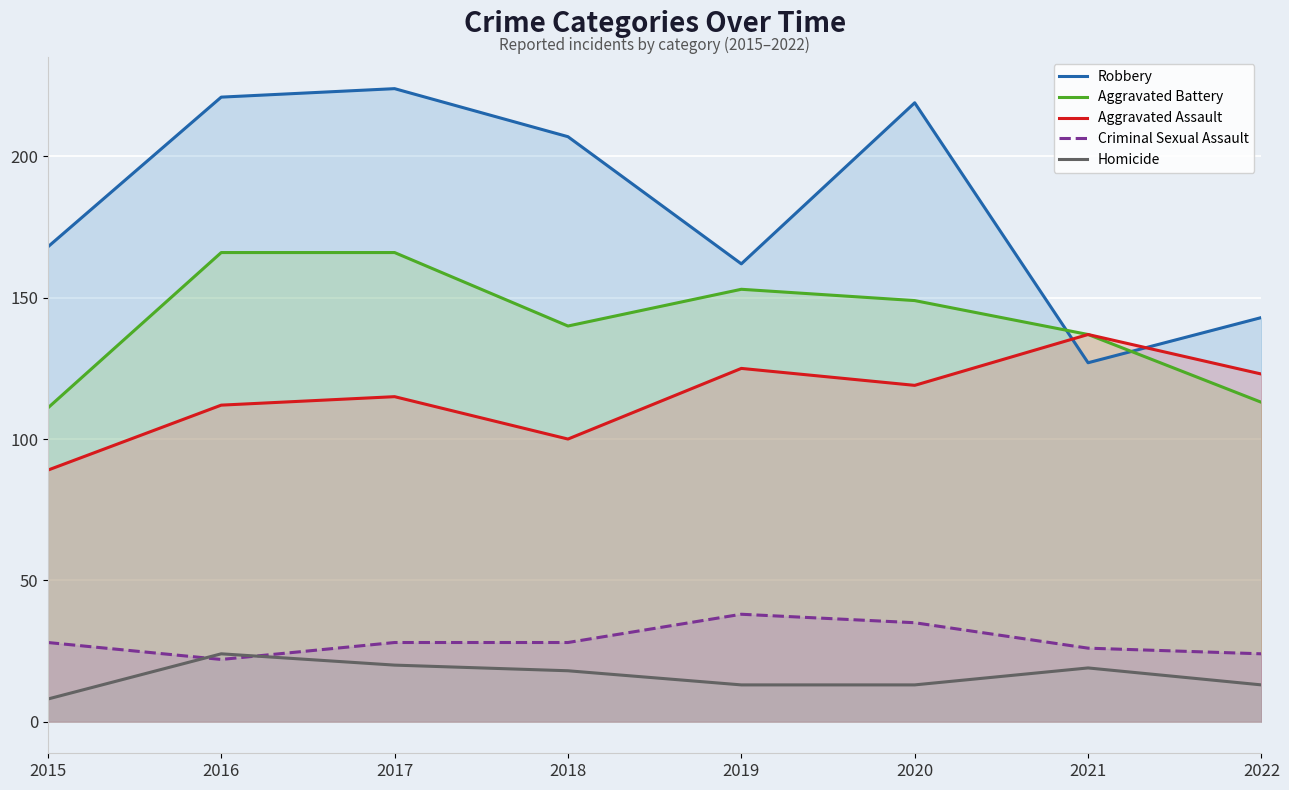

At 2021, list the series in order from smallest to largest.

Homicide, Criminal Sexual Assault, Robbery, Aggravated Battery, Aggravated Assault